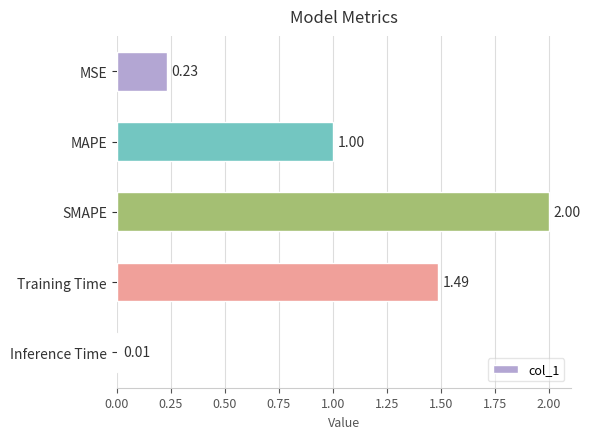

What is the label of the 1st bar from the bottom?

Inference Time